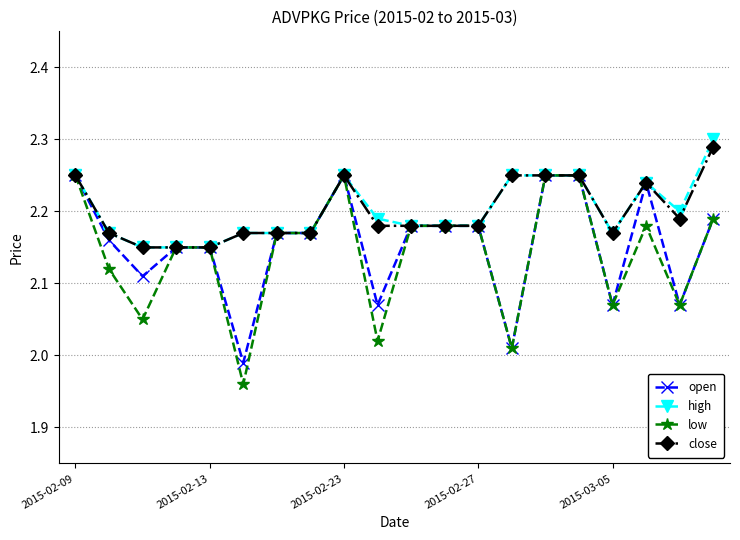

Which series has the largest range (max minus min)?

low